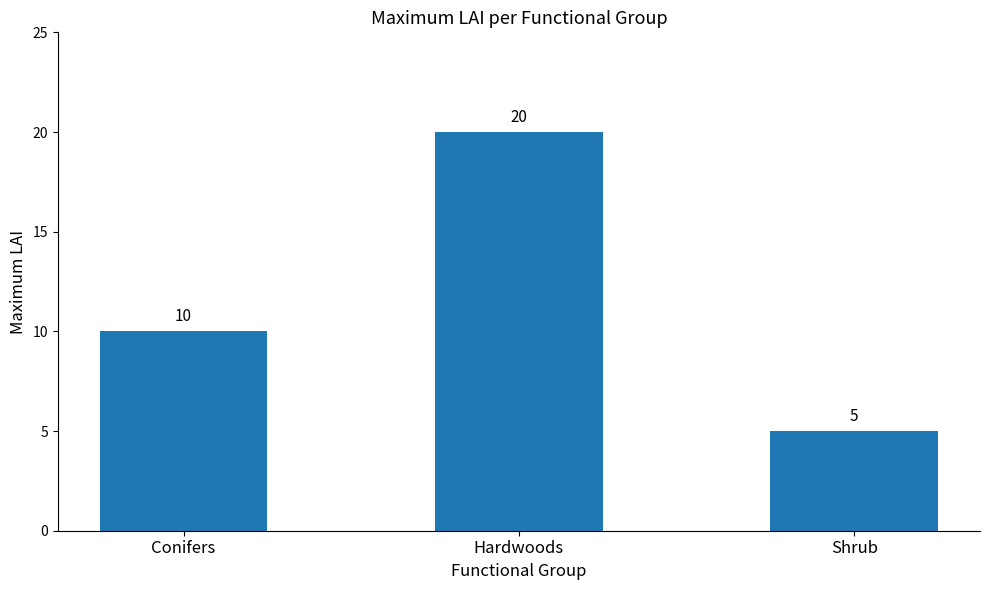

Which label corresponds to the smallest value in the chart?

Shrub